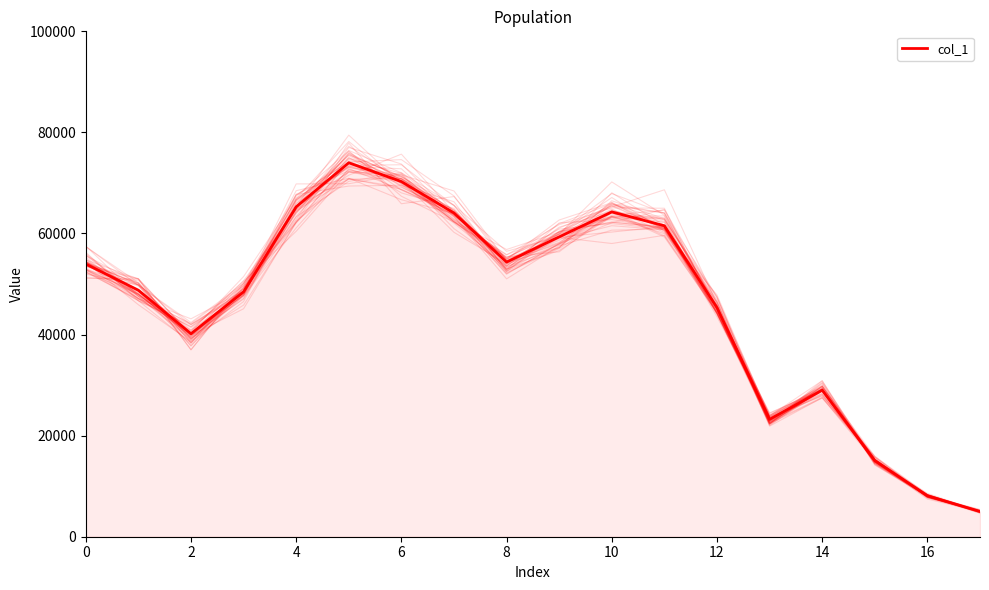

What value does the data have at 12, to the nearest 100?

45300